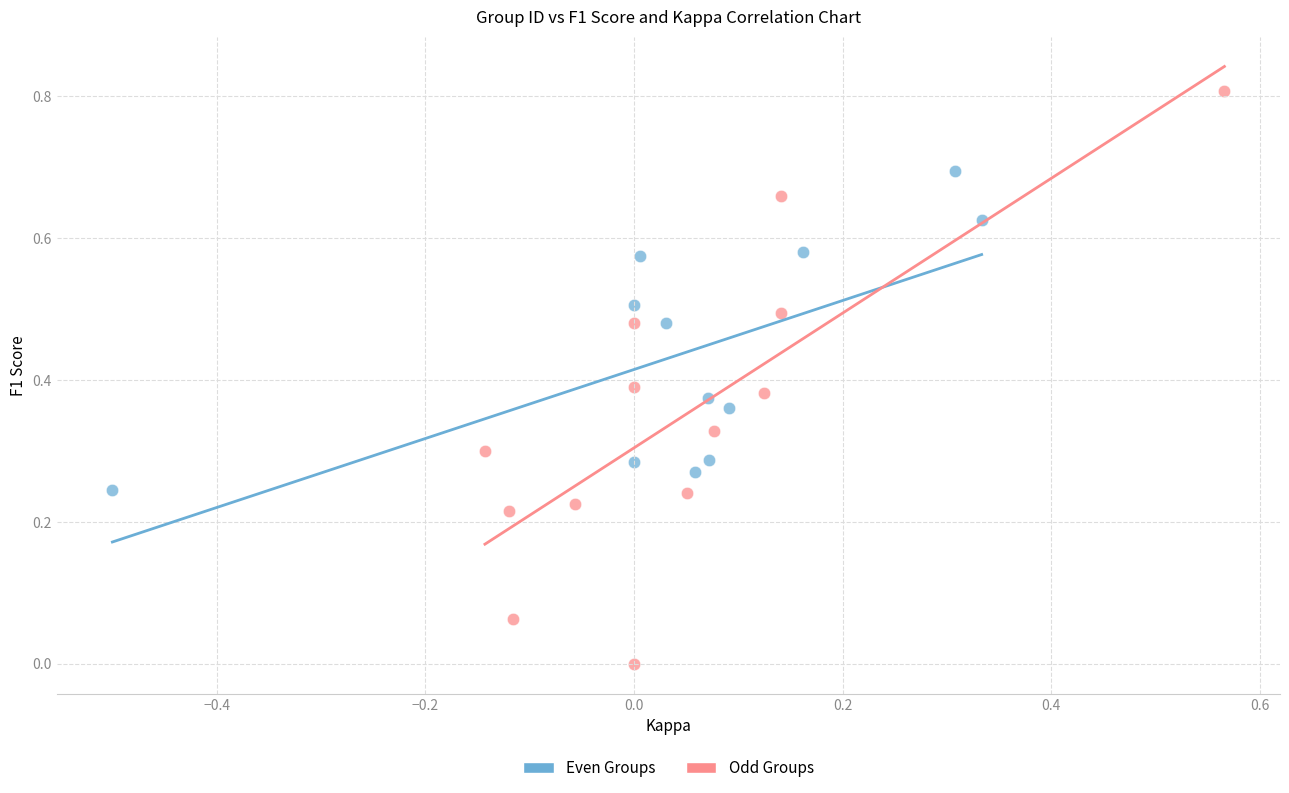

What are all the series names shown in the legend?

Even Groups, Odd Groups